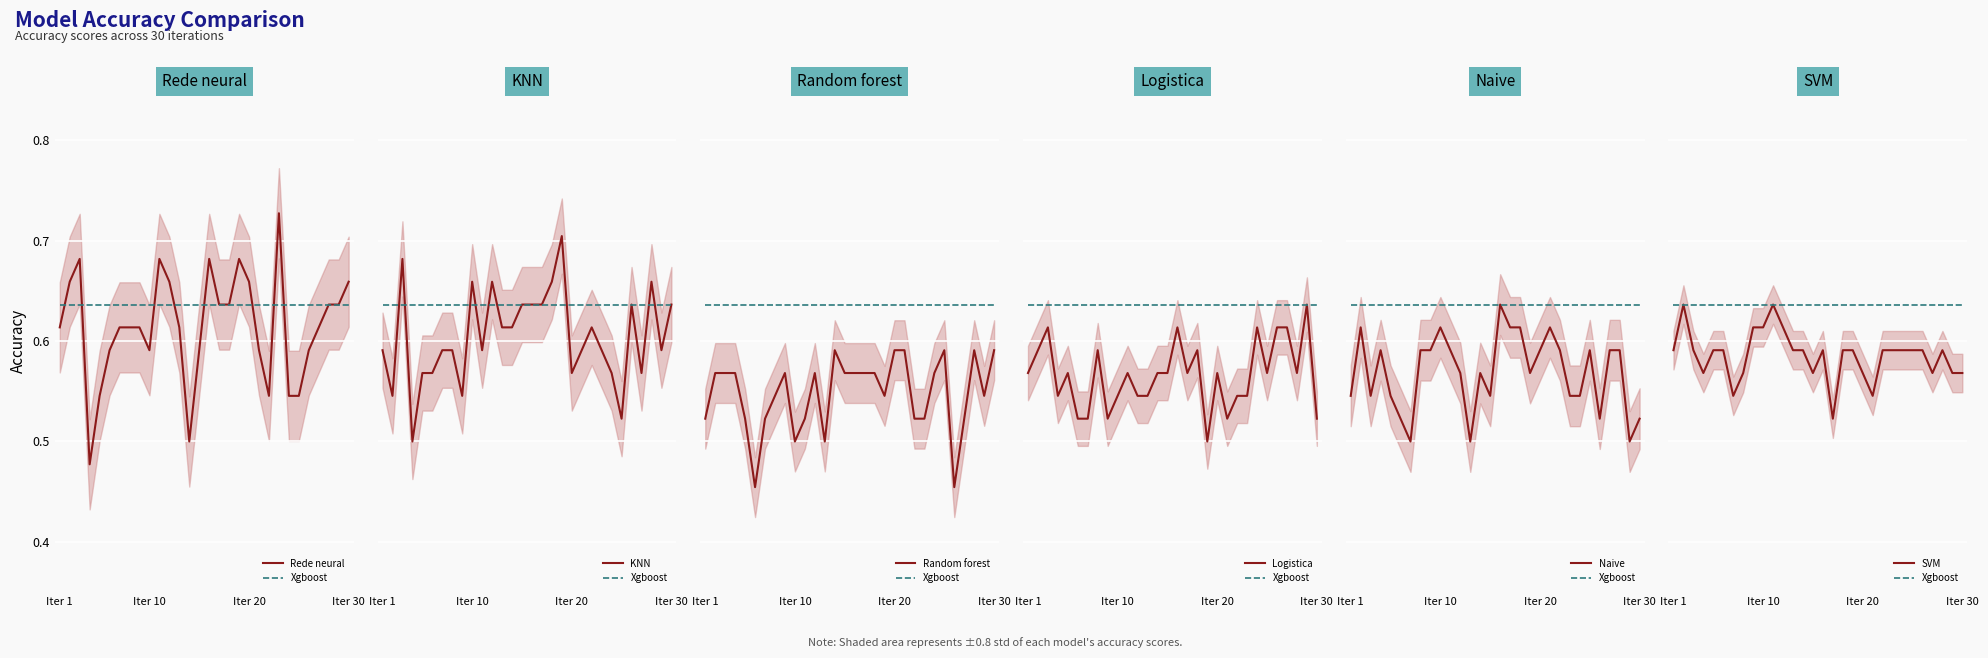

Which series ends up on top after the final intersection of KNN and SVM?

KNN